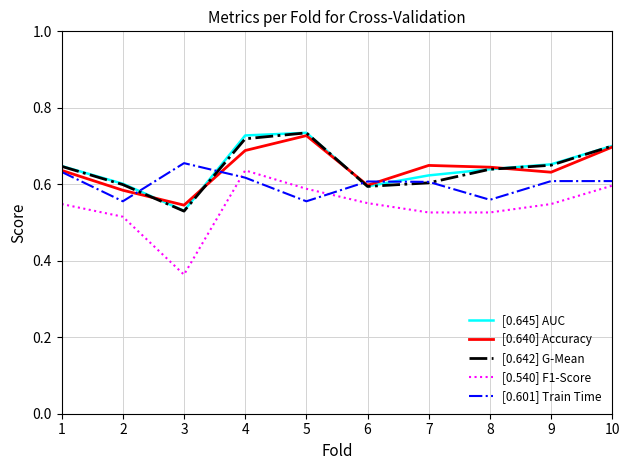

At how many categories does at least one series exceed 0?

10